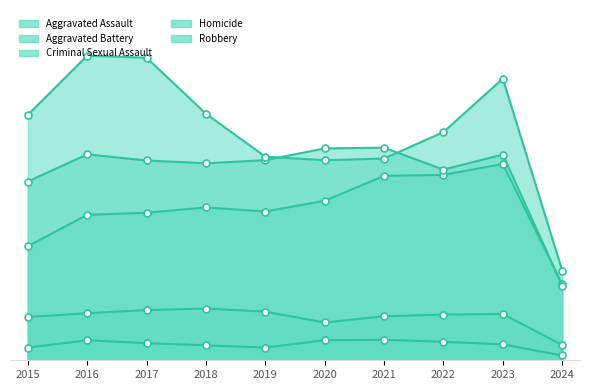

Does the chart have visible grid lines?

No